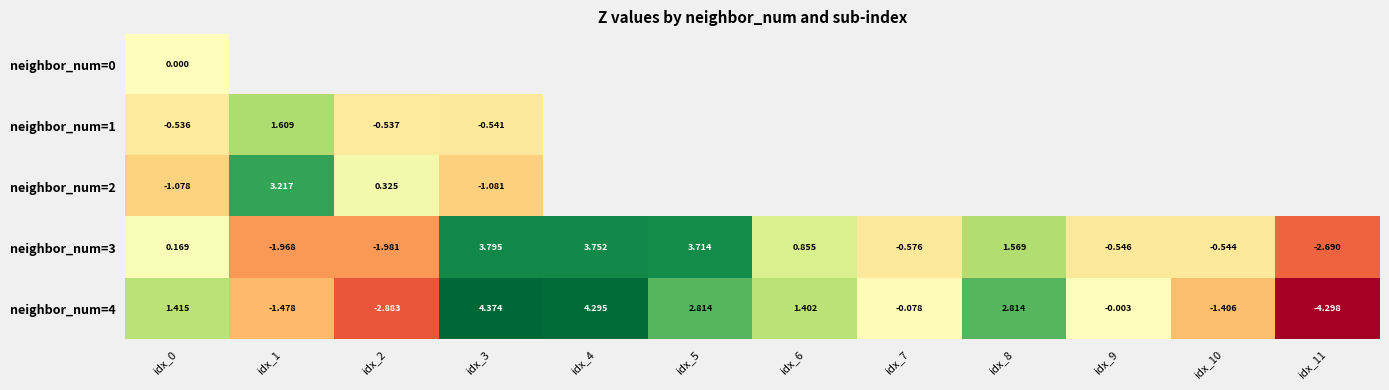

How many values in the neighbor_num=3 series exceed 0?

6